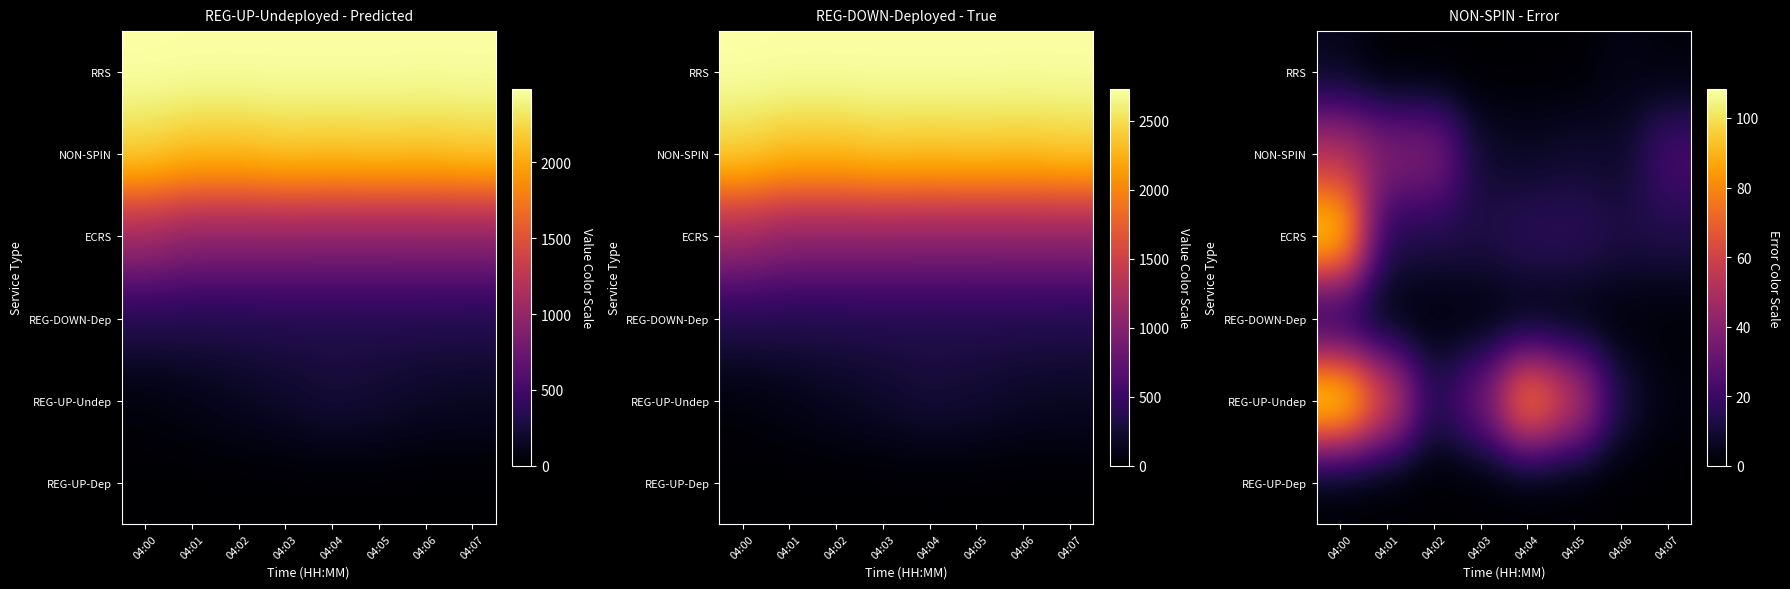

Rank the series at 04:03 from lowest to highest value.

RRS, REG-UP-Dep, REG-DOWN-Dep, NON-SPIN, ECRS, REG-UP-Undep